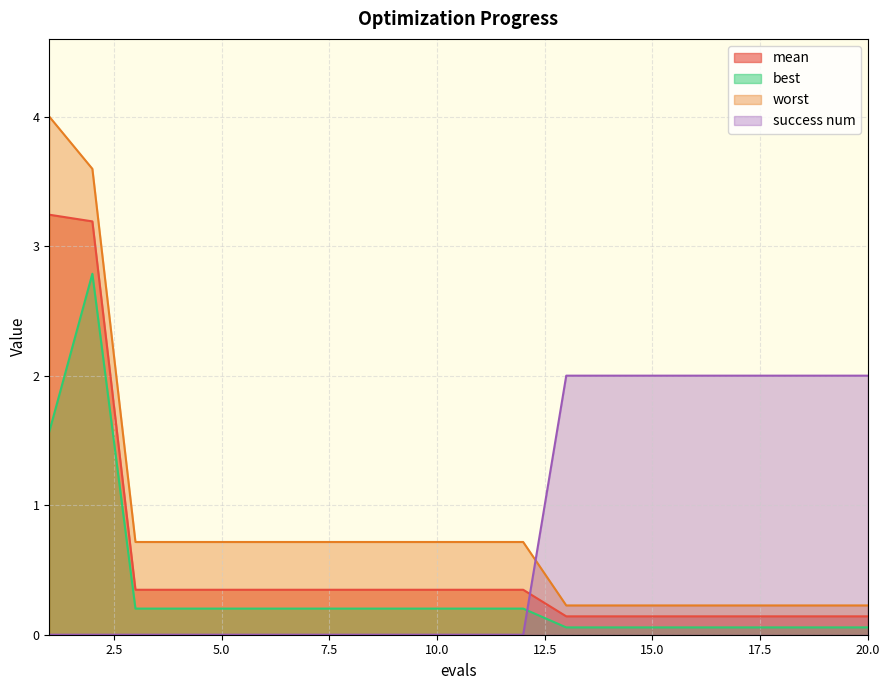

True or false: mean has a value of 0.1 at 14.

False